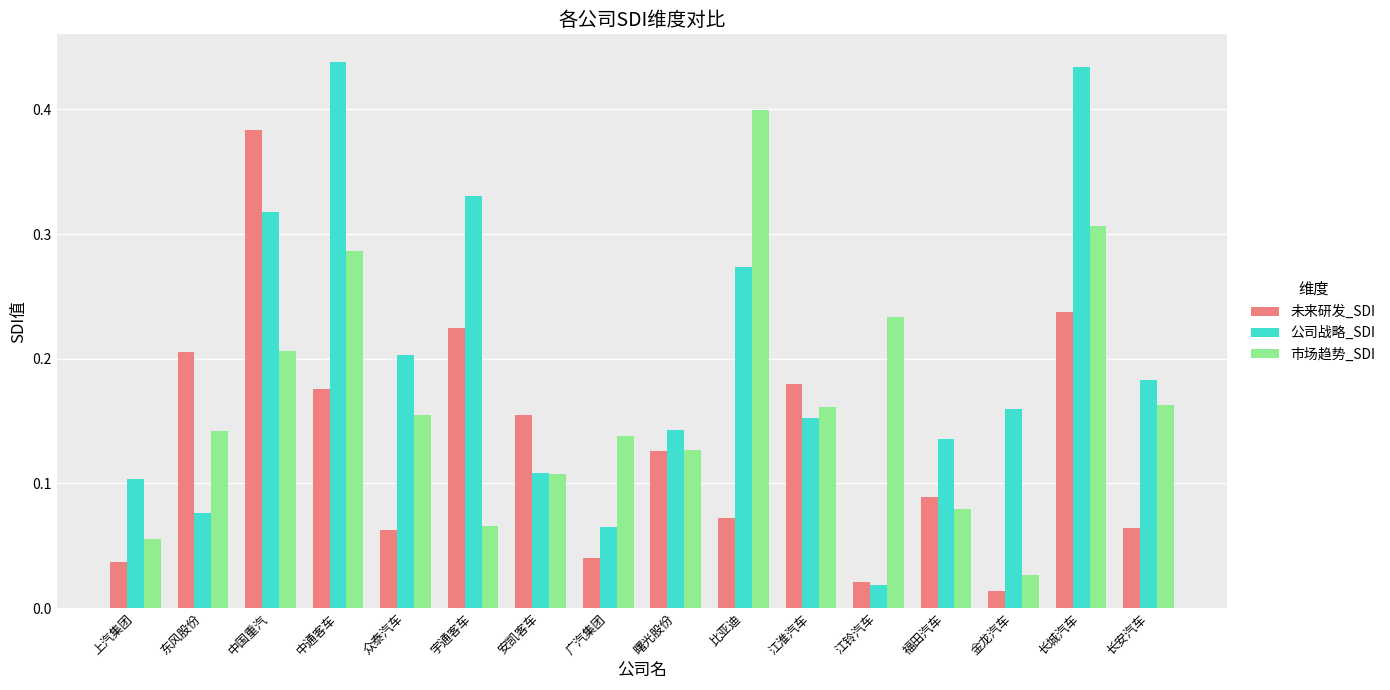

Which series has the largest range (max minus min)?

公司战略_SDI